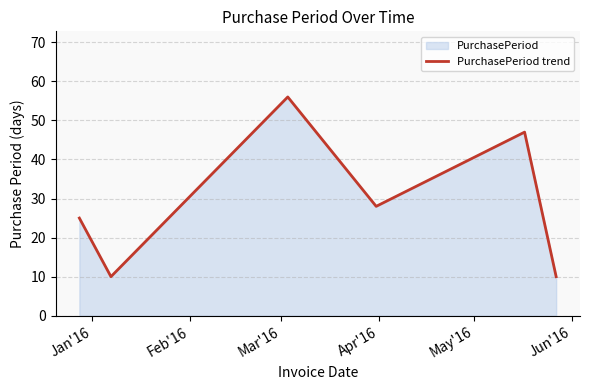

What is the difference between the second highest and minimum values?

37